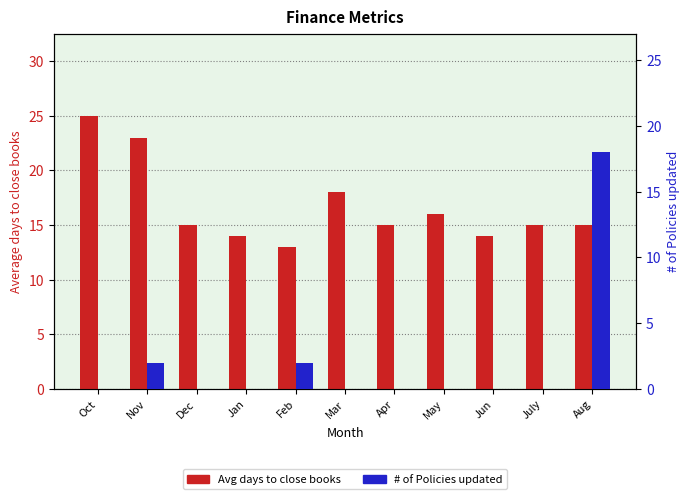

Rank the series by their maximum value, from lowest to highest.

# of Policies updated, Average days to close books